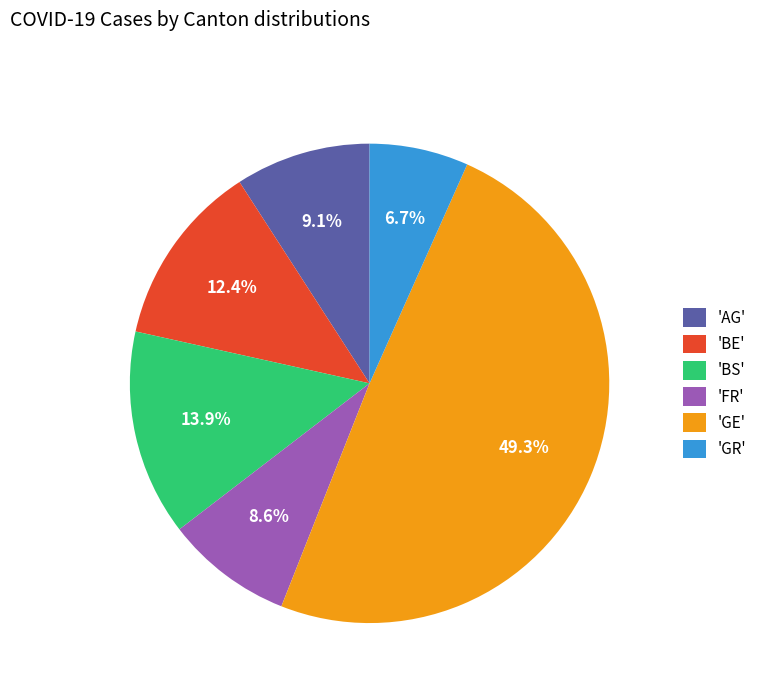

Count the number of slices in the pie.

6